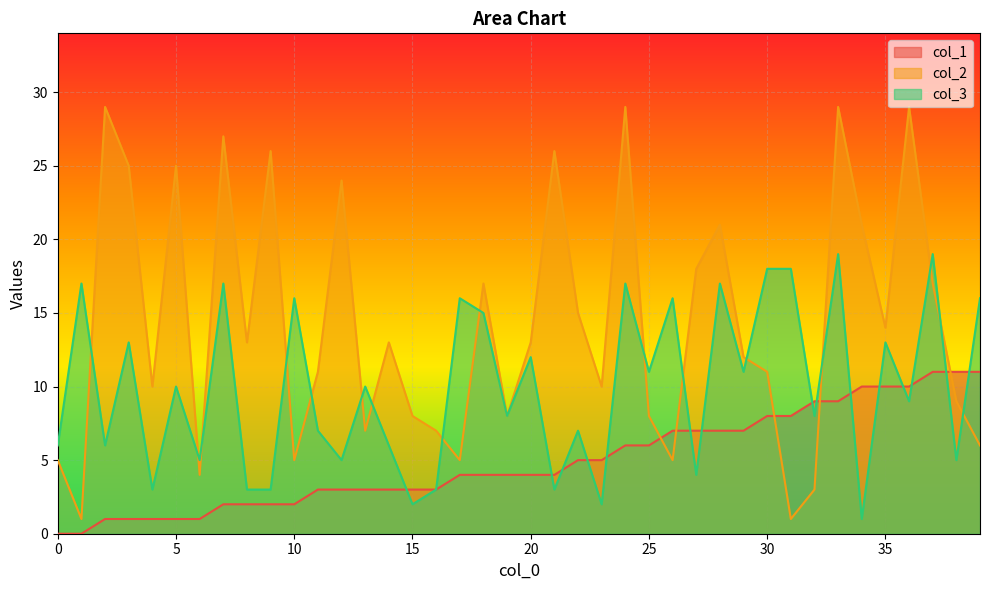

How many data points in col_2 are above 13?

17